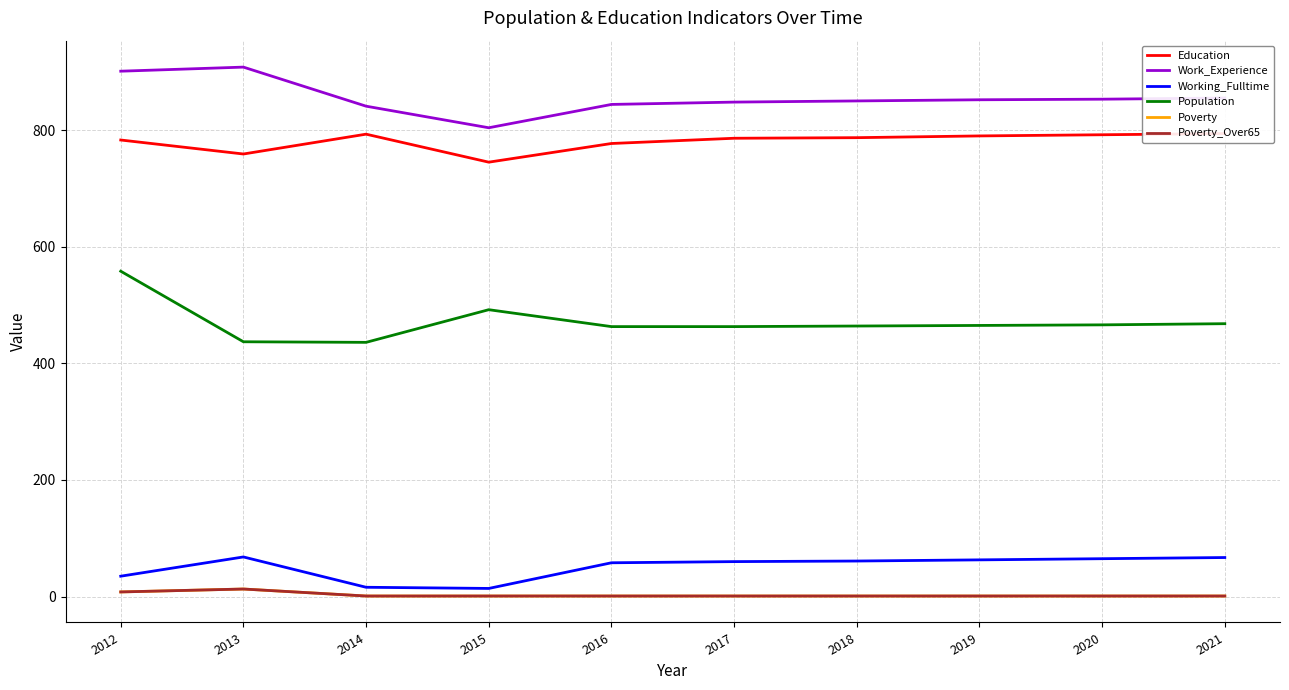

True or false: Poverty and Population intersect in this chart.

False